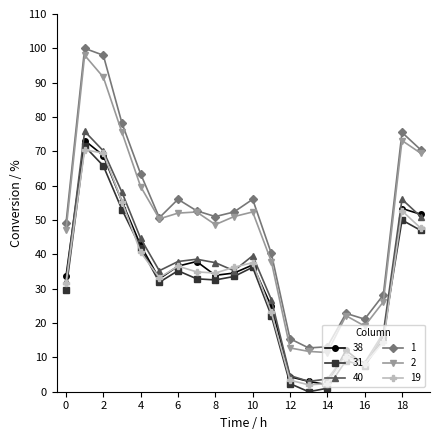

What is the highest value of the 40 series?

75.8